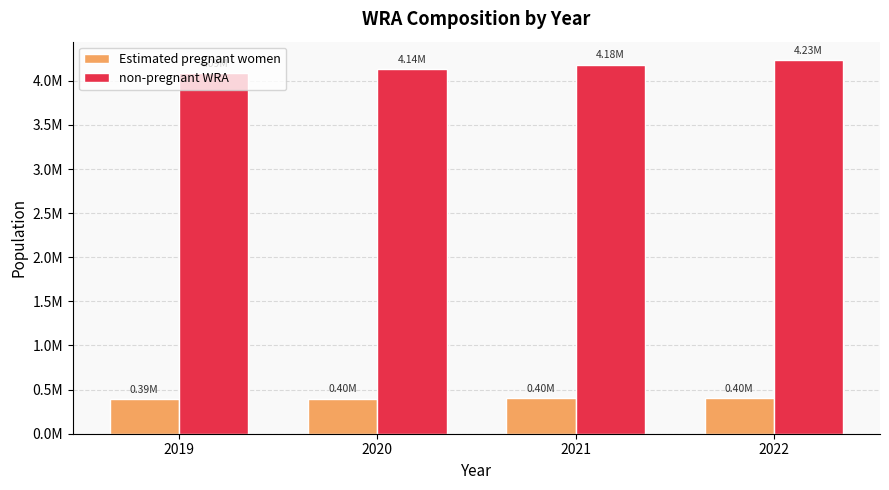

What are all the series names shown in the legend?

Estimated pregnant women, non-pregnant WRA